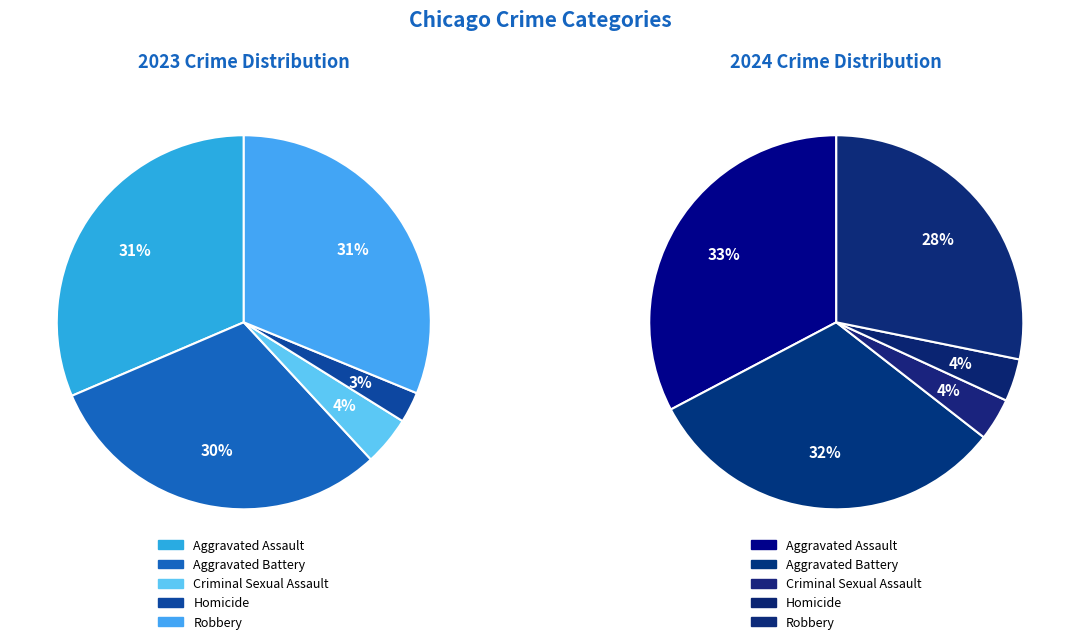

Which category has the biggest portion of the pie?

Aggravated Assault